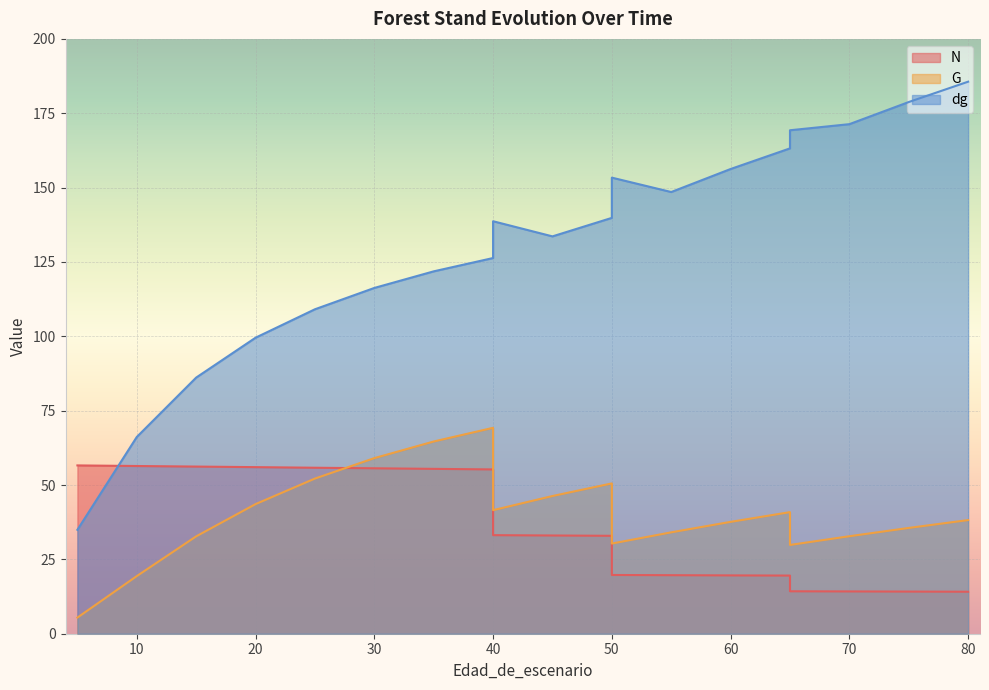

What are all the series names shown in the legend?

N, G, dg